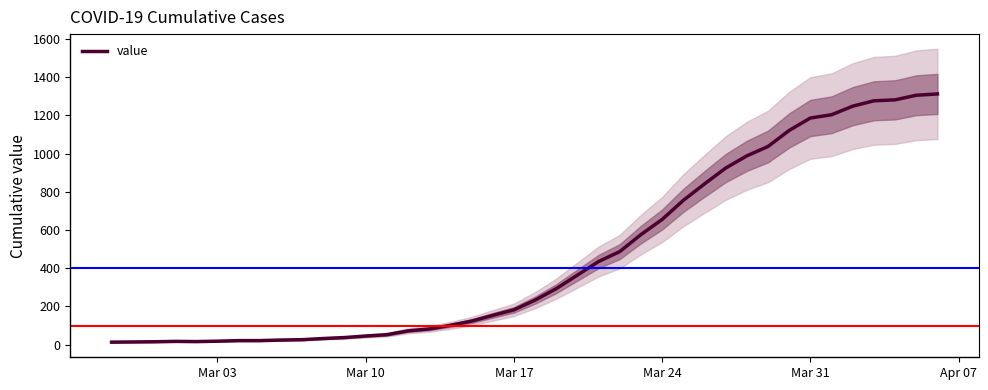

What is the greatest value displayed?

1312